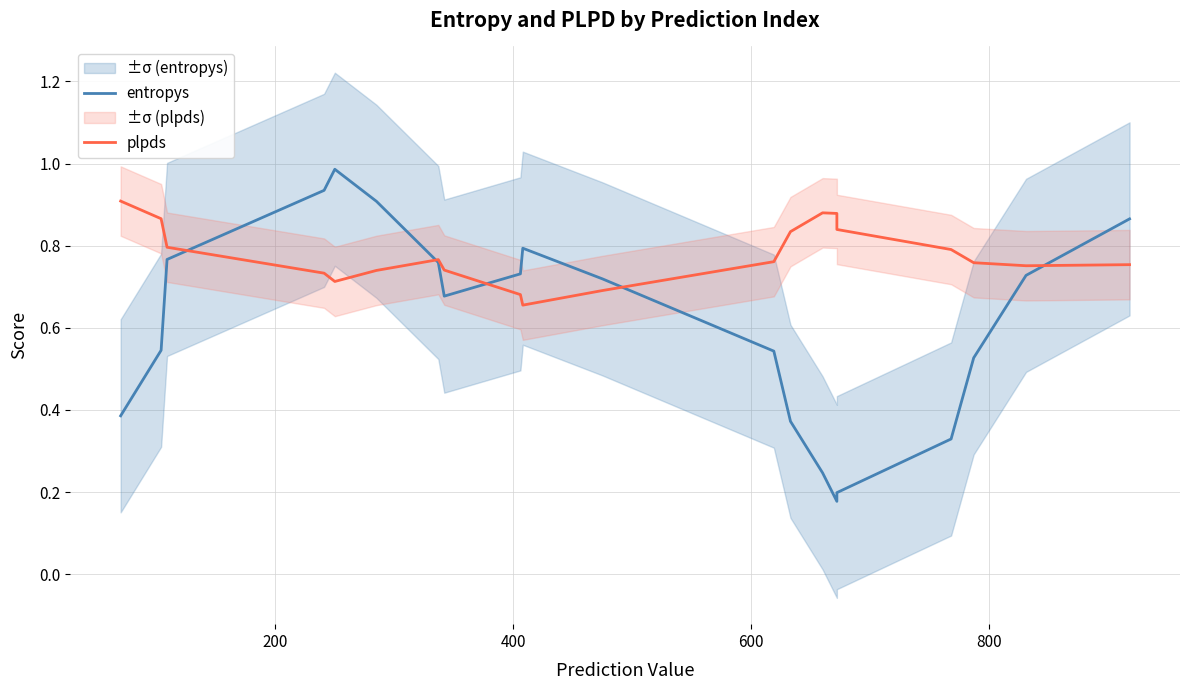

What is the maximum value shown in the chart?

1.0